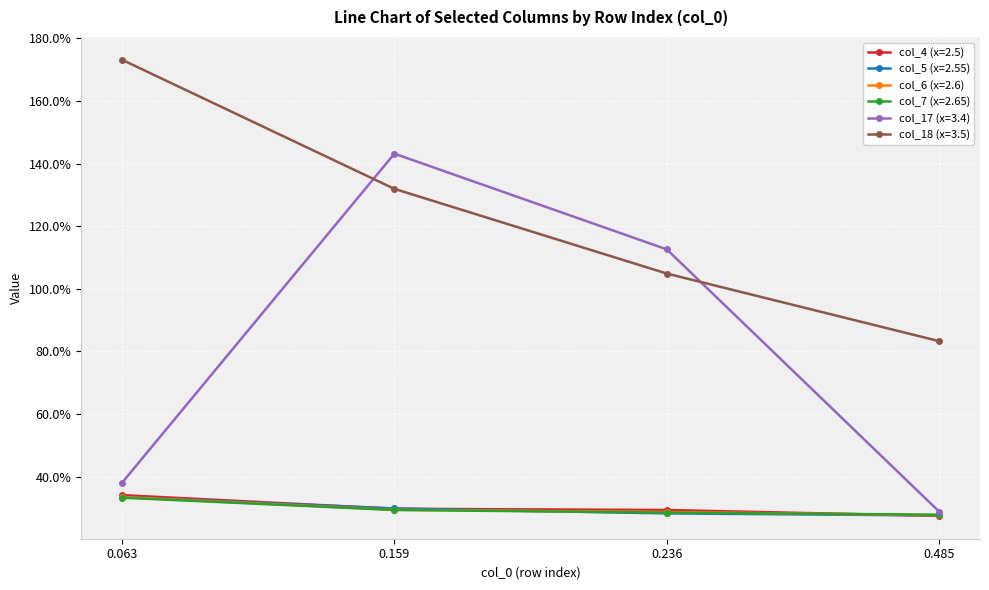

Reading left to right, transcribe all the data shown in this chart.

col_4 (x=2.5): 0.063=0.3	0.159=0.3	0.236=0.3	0.485=0.3
col_5 (x=2.55): 0.063=0.3	0.159=0.3	0.236=0.3	0.485=0.3
col_6 (x=2.6): 0.063=0.3	0.159=0.3	0.236=0.3	0.485=0.3
col_7 (x=2.65): 0.063=0.3	0.159=0.3	0.236=0.3	0.485=0.3
col_17 (x=3.4): 0.063=0.4	0.159=1.4	0.236=1.1	0.485=0.3
col_18 (x=3.5): 0.063=1.7	0.159=1.3	0.236=1.0	0.485=0.8